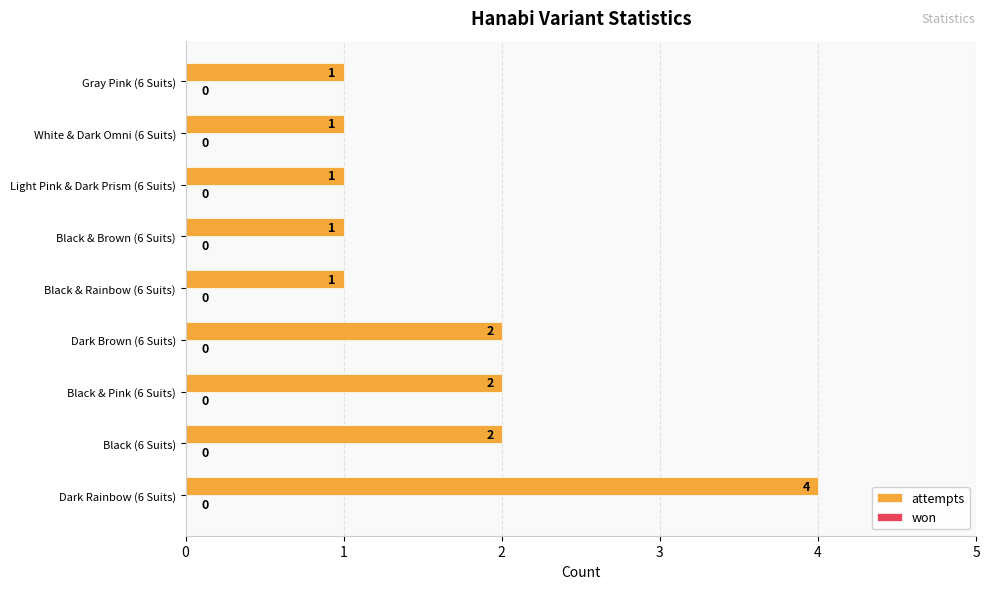

What is the sum of all values?

15